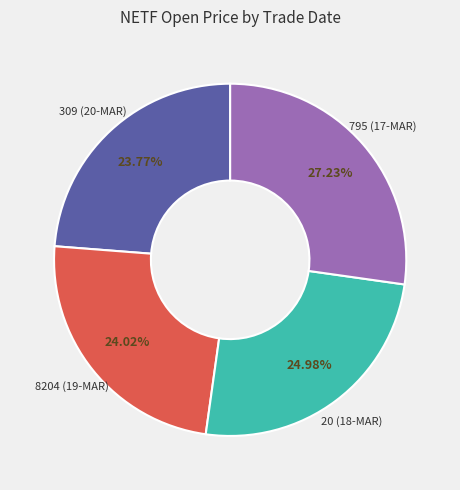

To the nearest percent, what is the combined percentage of 309 (20-MAR) and 795 (17-MAR)?

51%